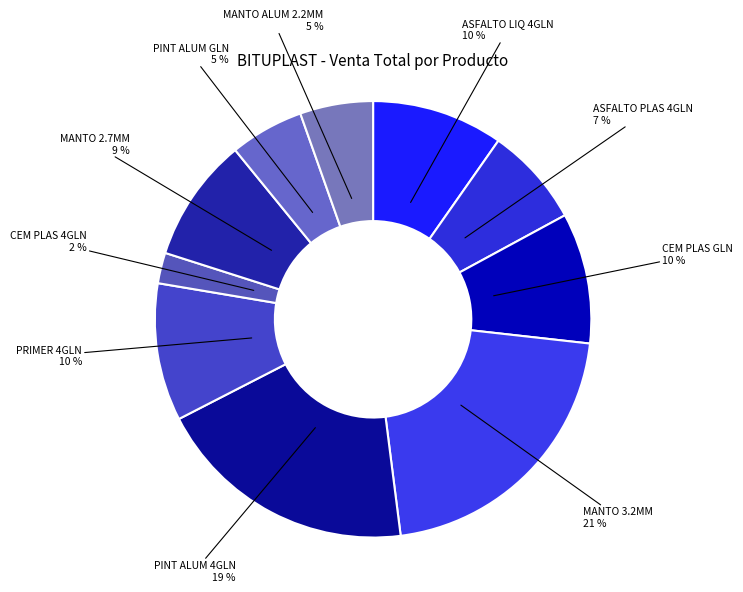

Rank the categories by value from highest to lowest.

MANTO 3,2 MM, PINT ALUMINIZADA 4 GLN BITUPLAST, PRIMER 4 GLN BITUPLAST, ASFALTO LIQUIDO 4 GLN BITUPLAST, CEMENTO PLASTICO GLN BITUPLAST, MANTO 2,7 MM, ASFALTO PLASTICO 4 GLN BITUPLAST, PINT ALUMINIZADA GLN BITUPLAST, MANTO ALUMINIZADO 2.2mm AUTOADHESIVO, CEMENTO PLASTICO 4 GLN BITUPLAST